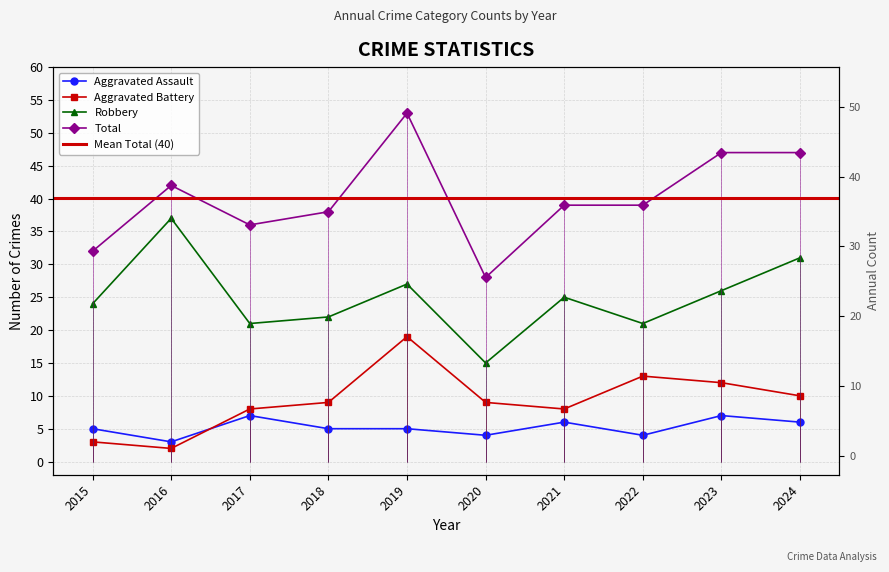

Is it true that Aggravated Battery equals 8 at 2021?

True